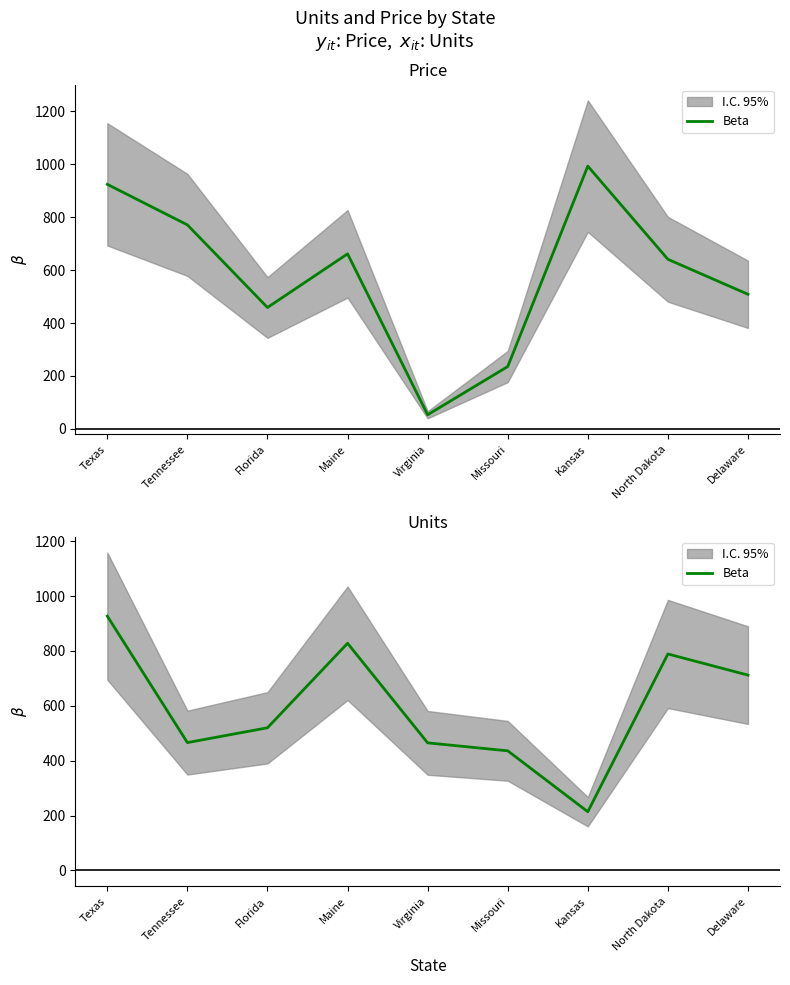

Reading left to right, list all the values displayed in this chart.

927	466	520	828	465	436	214	789	712